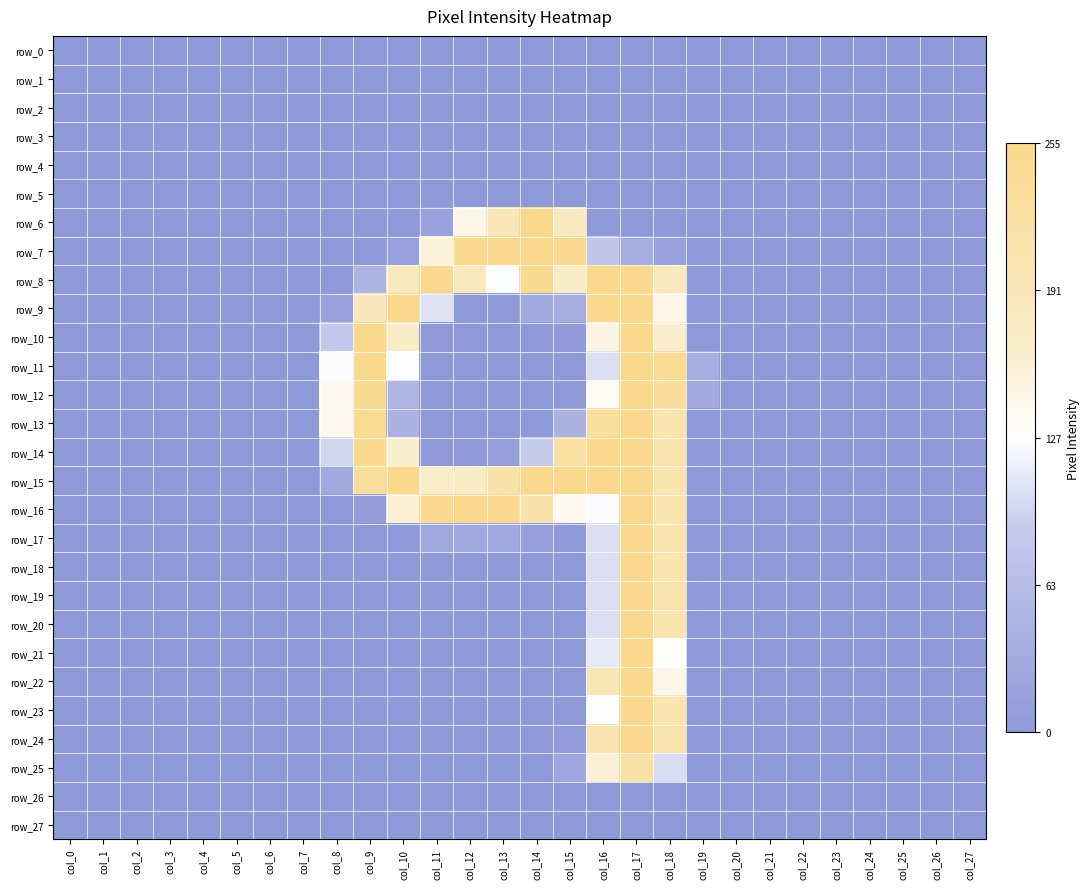

What is the sum of the row_10 values at col_8 and col_12?

-1.3